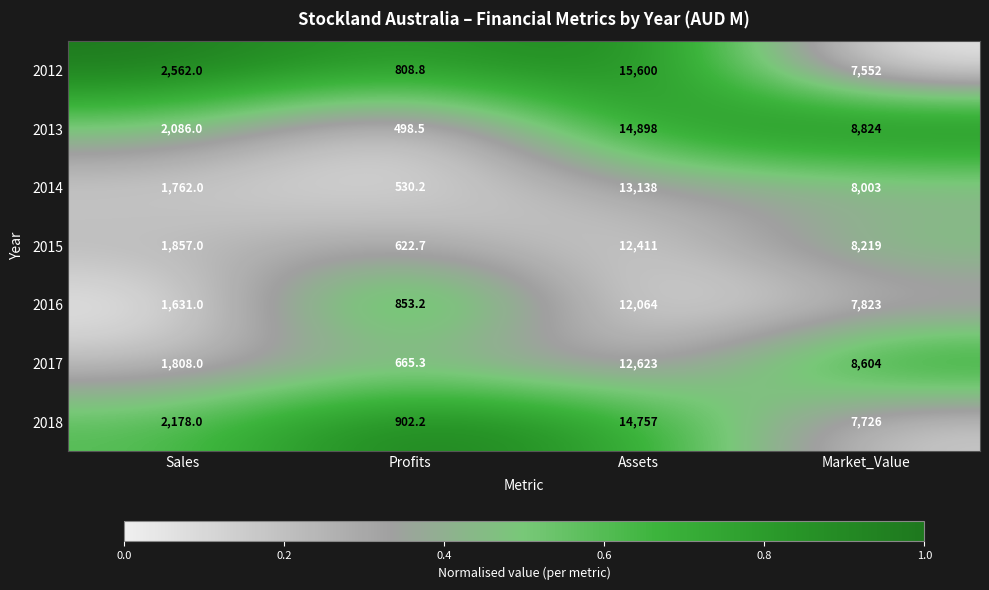

What is the minimum value for 2015?

622.7